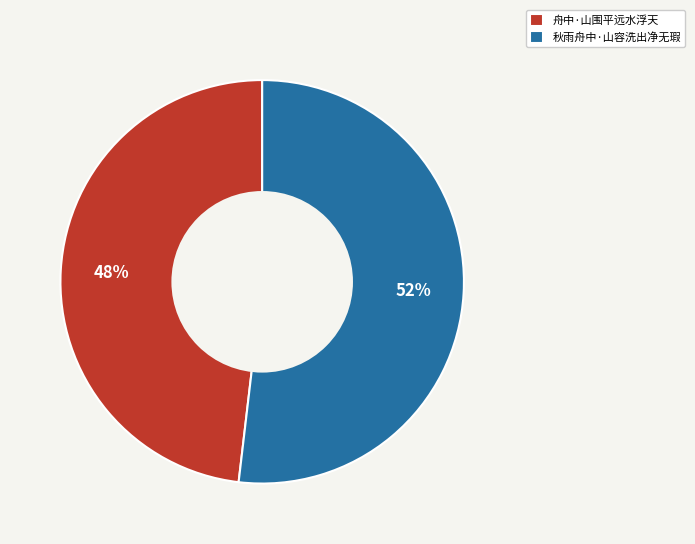

Which slice is the largest?

秋雨舟中·山容洗出净无瑕